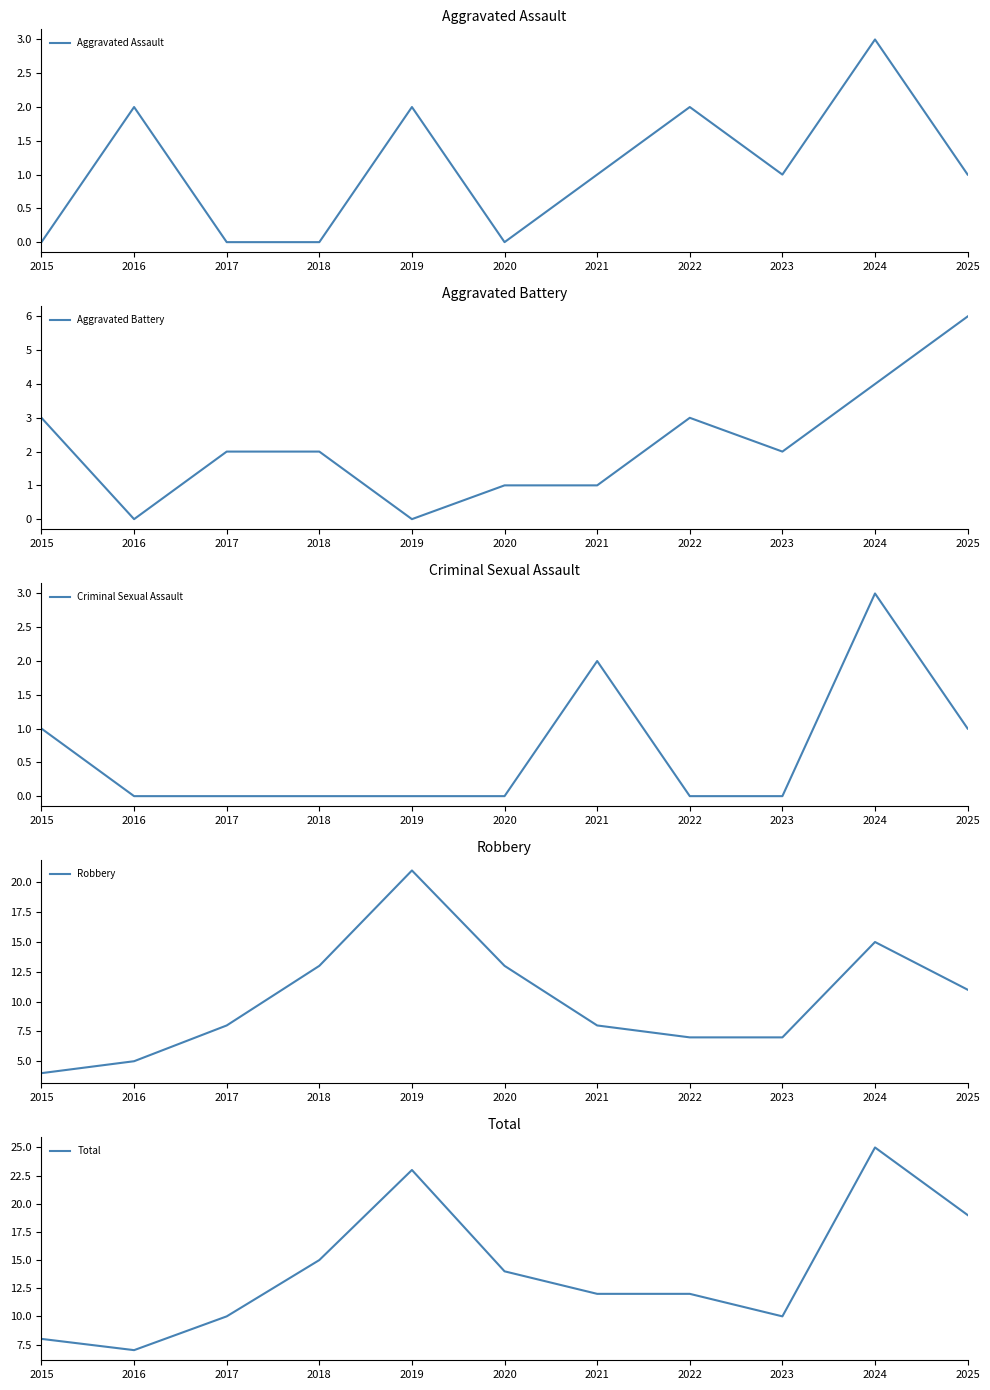

In Aggravated Battery, how many points are lower than both neighbors (excluding endpoints)?

3